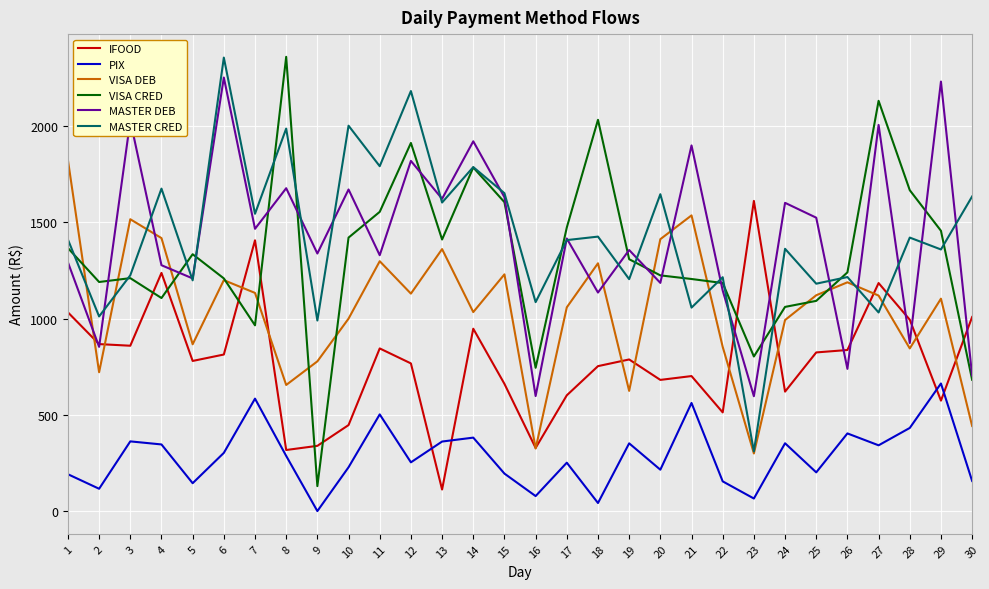

At which category does VISA DEB reach its first local peak?

3